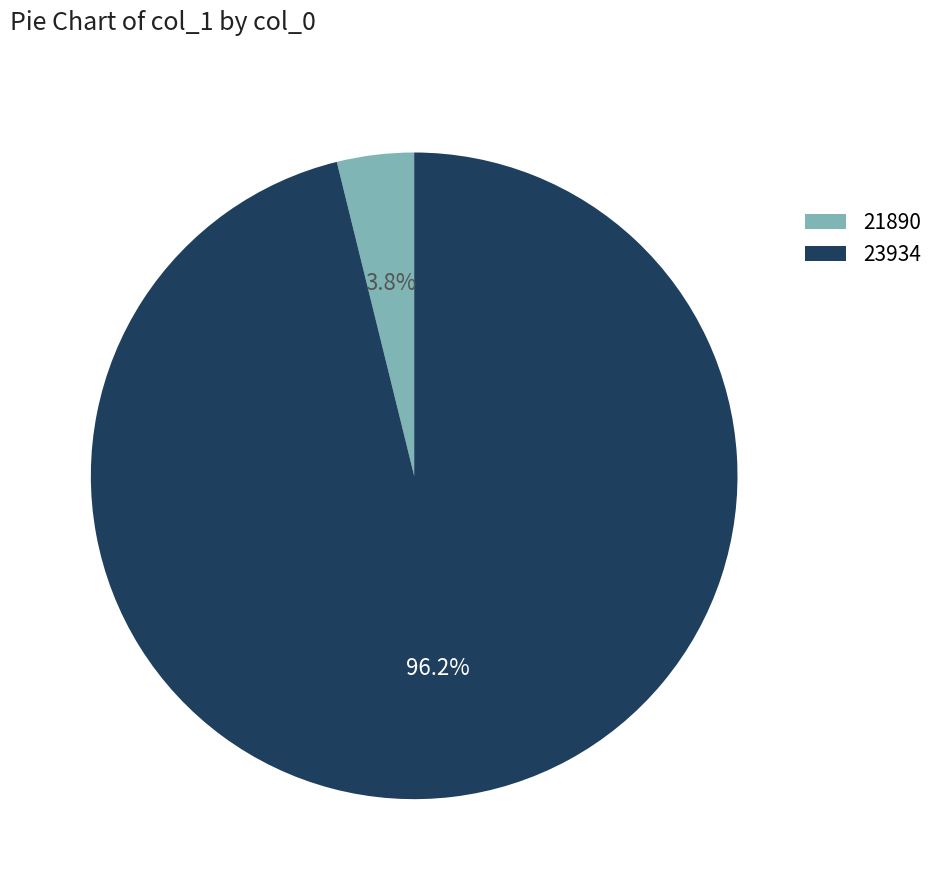

Does any single category account for the majority?

Yes